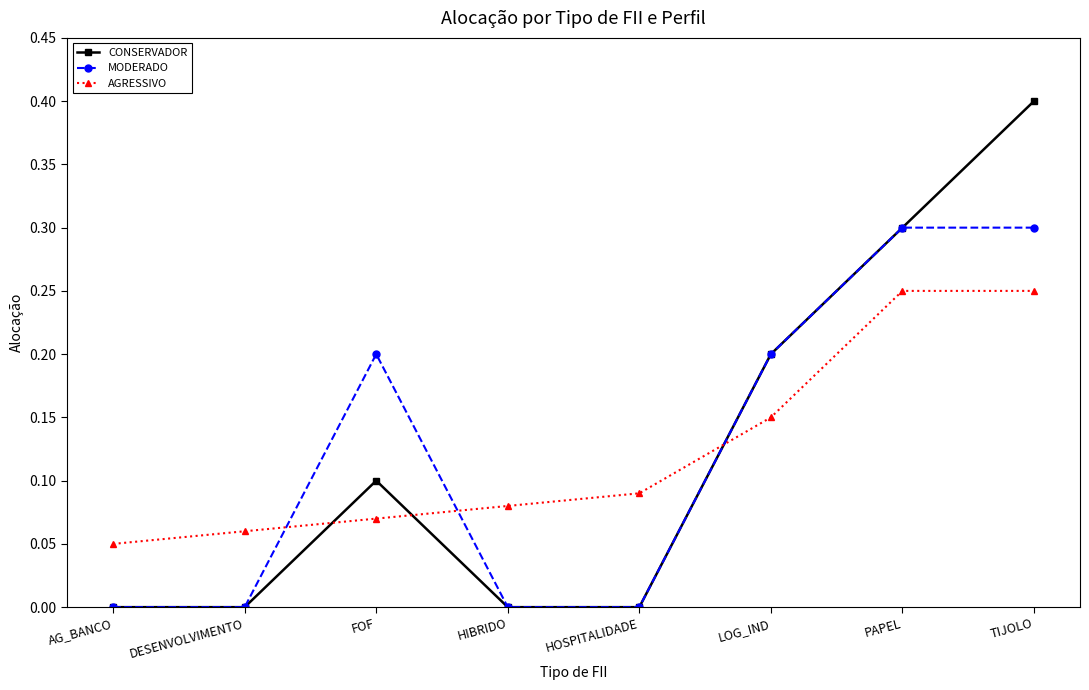

True or false: AGRESSIVO has more than 2 interior local peaks.

False